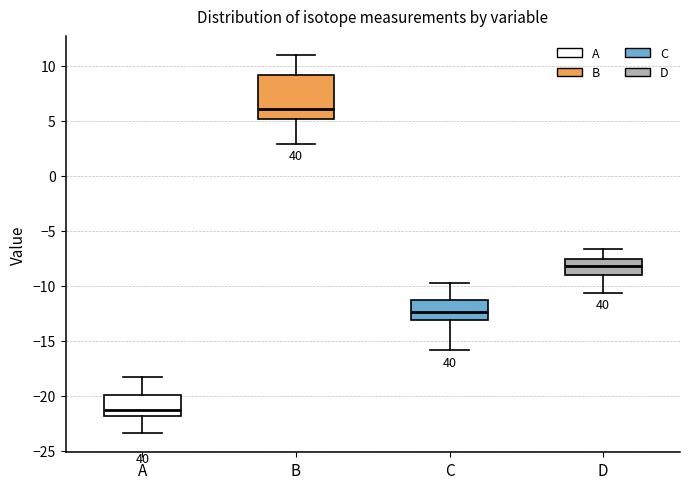

Reading left to right, transcribe this box plot: for each box, give where its median line is, the range the box spans, and where its two whiskers end, as read against the y-axis. The values are not printed on the chart, so give them approximately, as read against the axis.

A: median -21.0, box -22.0 to -20.0, whiskers -23.5 to -18.0
B: median 6.0, box 5.0 to 9.0, whiskers 3.0 to 11.0
C: median -12.5, box -13.0 to -11.5, whiskers -16.0 to -10.0
D: median -8.0, box -9.0 to -7.5, whiskers -10.5 to -6.5